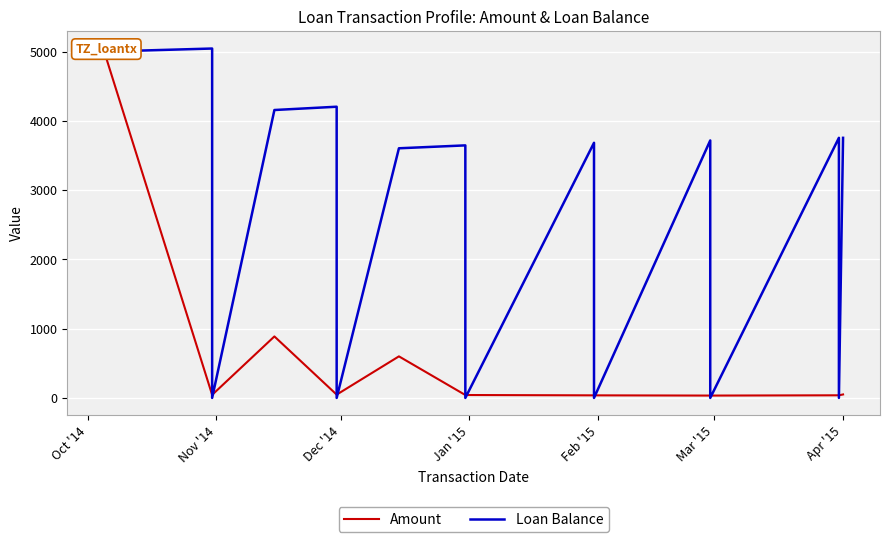

How many lines are shown in the chart?

2